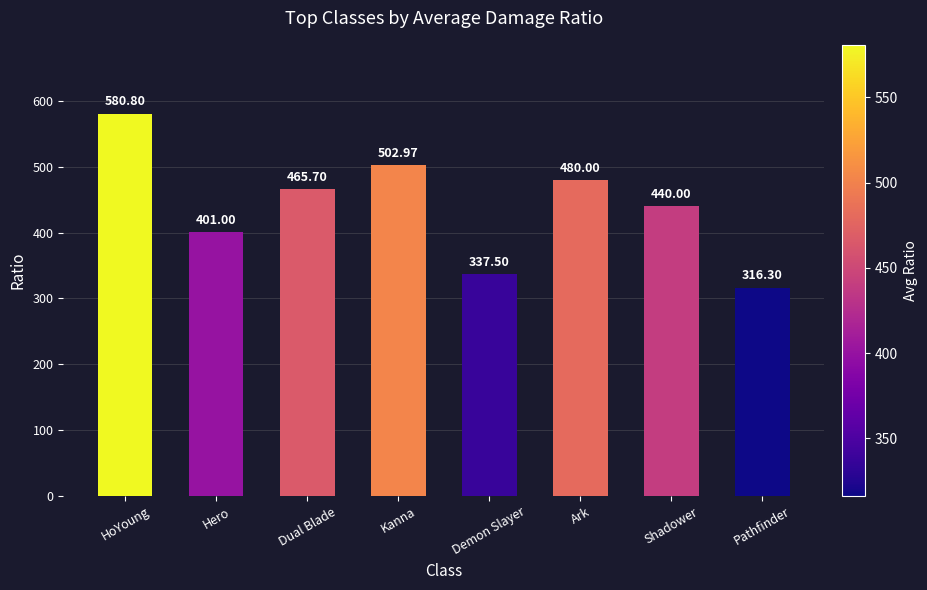

Reading left to right, list all the values displayed in this chart.

HoYoung=580.8	Hero=401.0	Dual Blade=465.7	Kanna=503.0	Demon Slayer=337.5	Ark=480.0	Shadower=440.0	Pathfinder=316.3